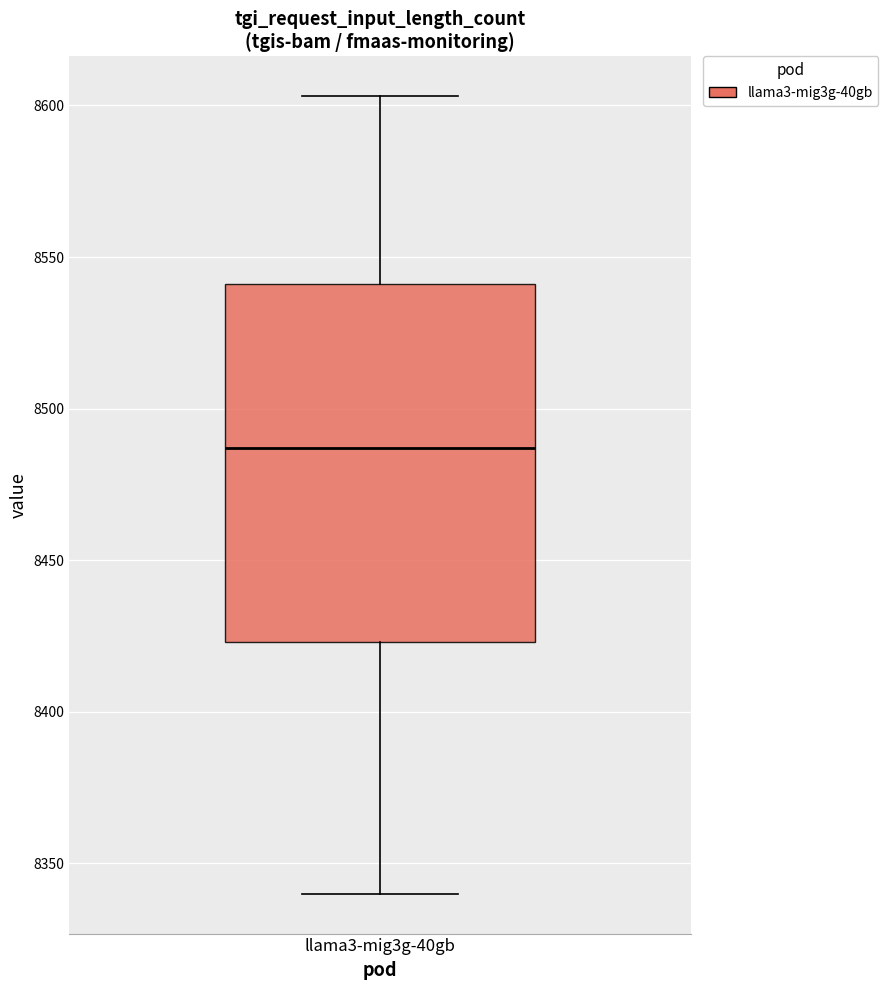

Where does the lower whisker of the box for llama3-mig3g-40gb end on the y-axis? The values are not printed on the chart, so give them approximately, as read against the axis.

8340